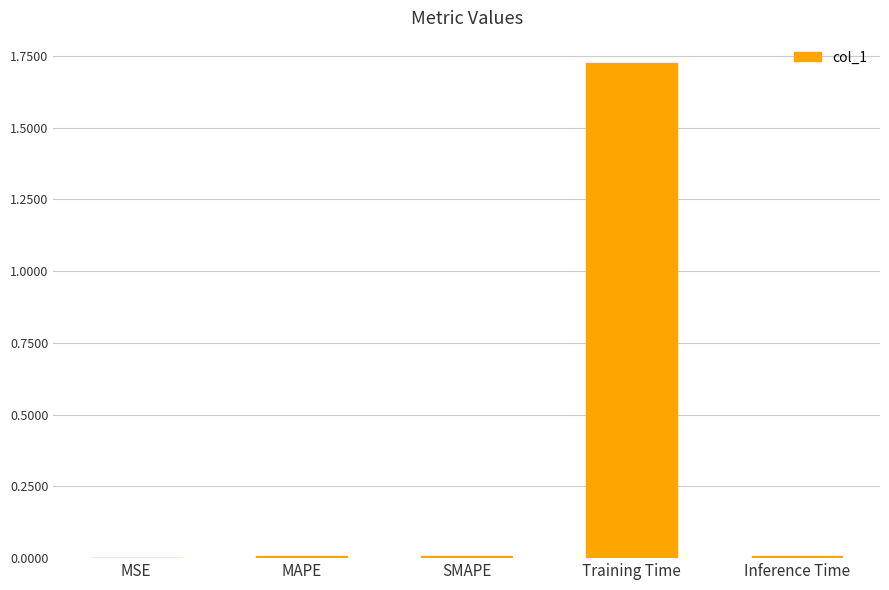

The chart shows a value of 0.0 at Inference Time. True or false?

True